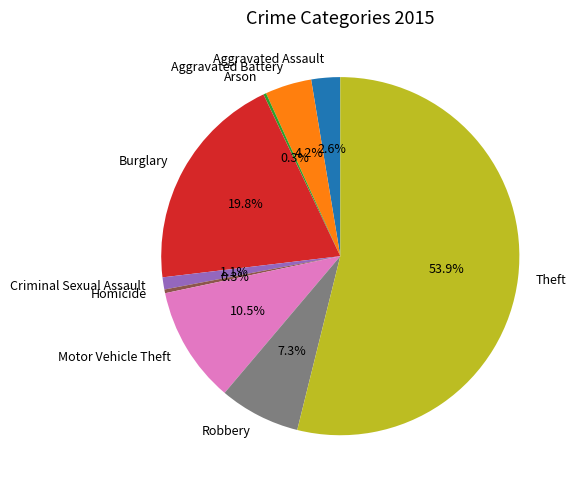

Do Robbery and Aggravated Assault together represent more than half of the pie?

No